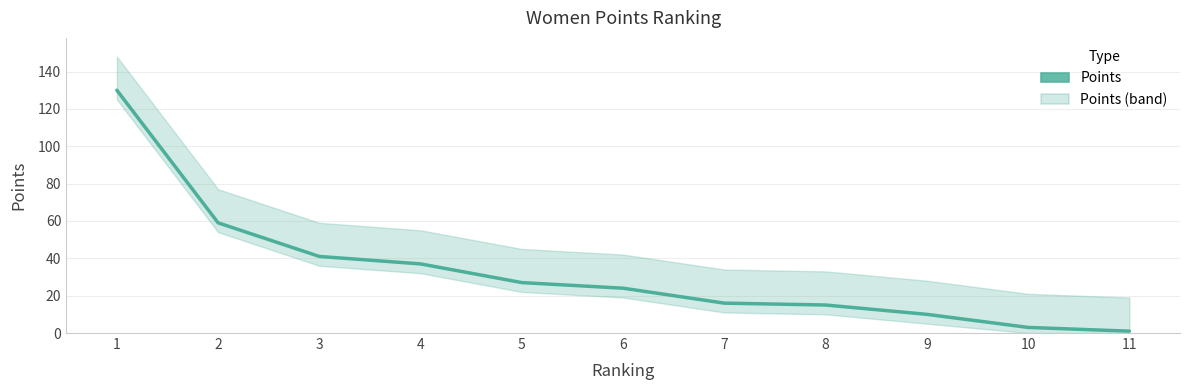

What is the sum of the values at 1 and 6?

154